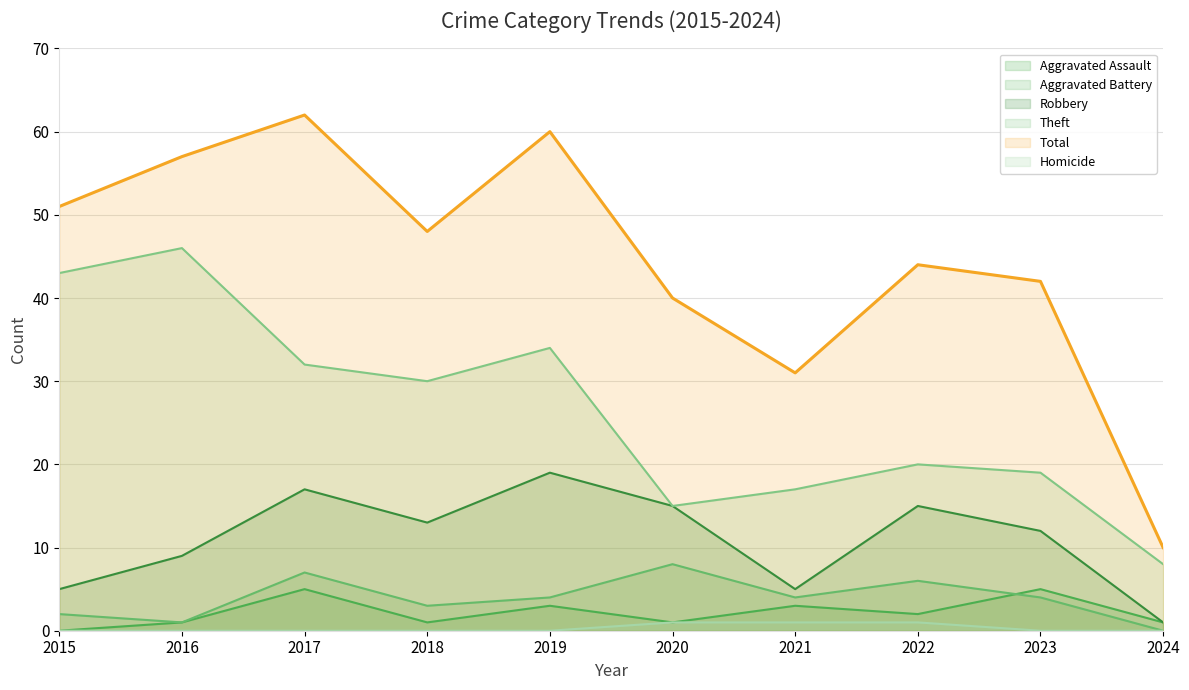

True or false: Total and Homicide intersect in this chart.

False